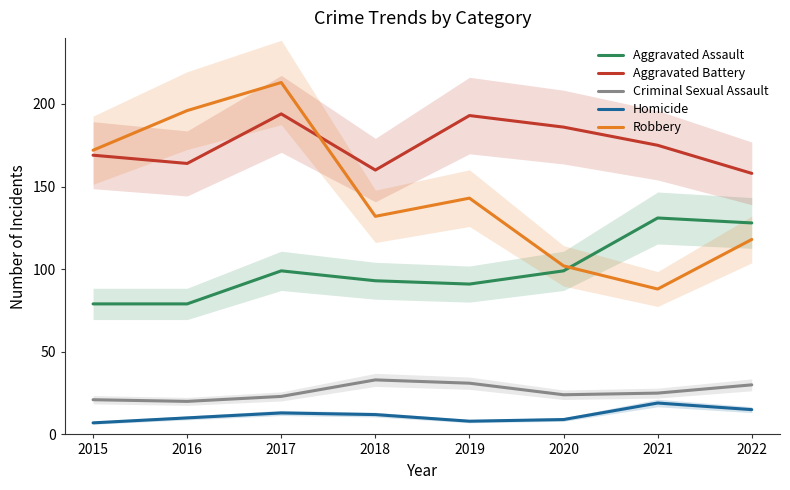

Where does the Aggravated Battery series first go above 175?

2017